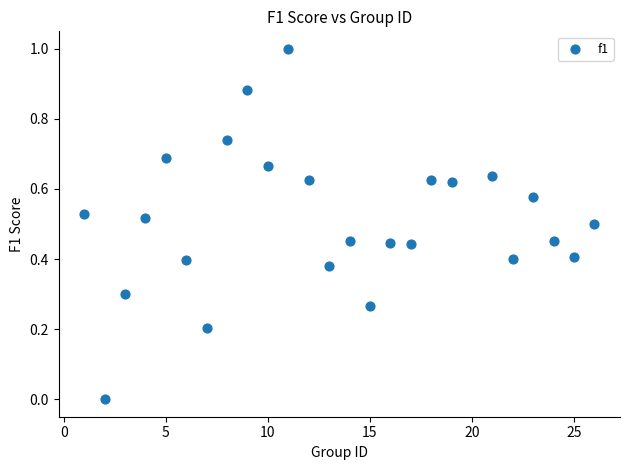

What is the range of Y values (max minus min)?

1.0